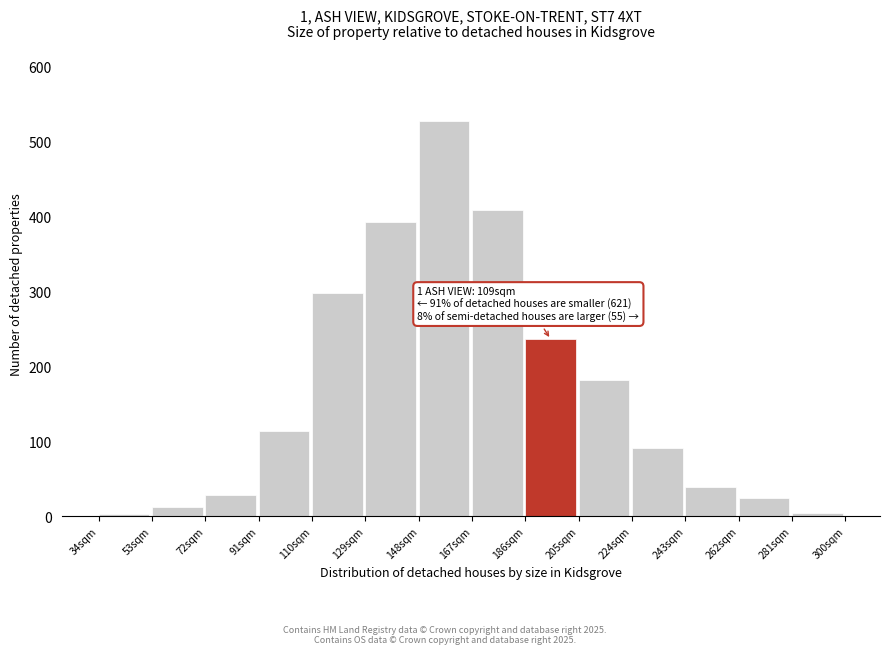

What is the average value?

169